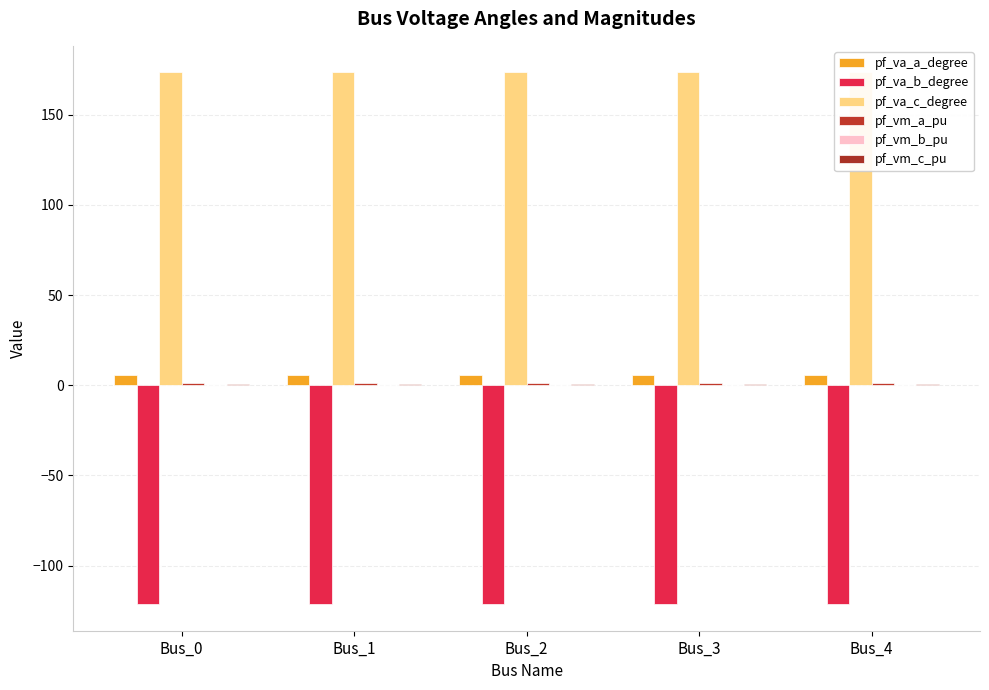

Count the number of data series in this chart.

6